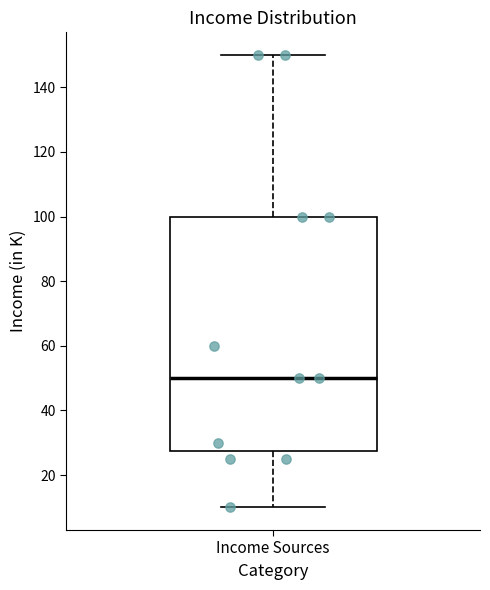

Read this box plot against the y-axis: the position of the median line, the range covered by the box, and the ends of both whiskers. The values are not printed on the chart, so give them approximately, as read against the axis.

median 50, box 28 to 100, whiskers 10 to 150